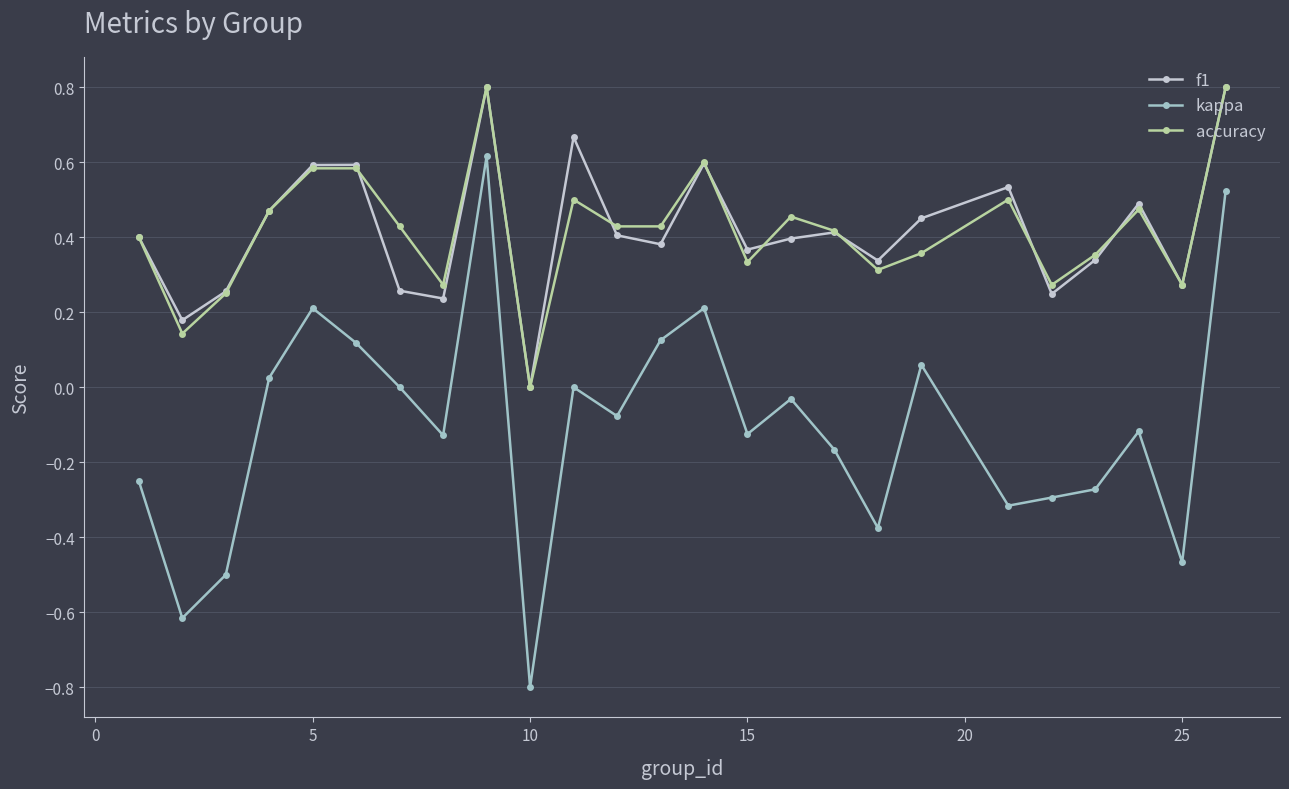

What is the value of the f1 point at the 9th from the left?

0.8